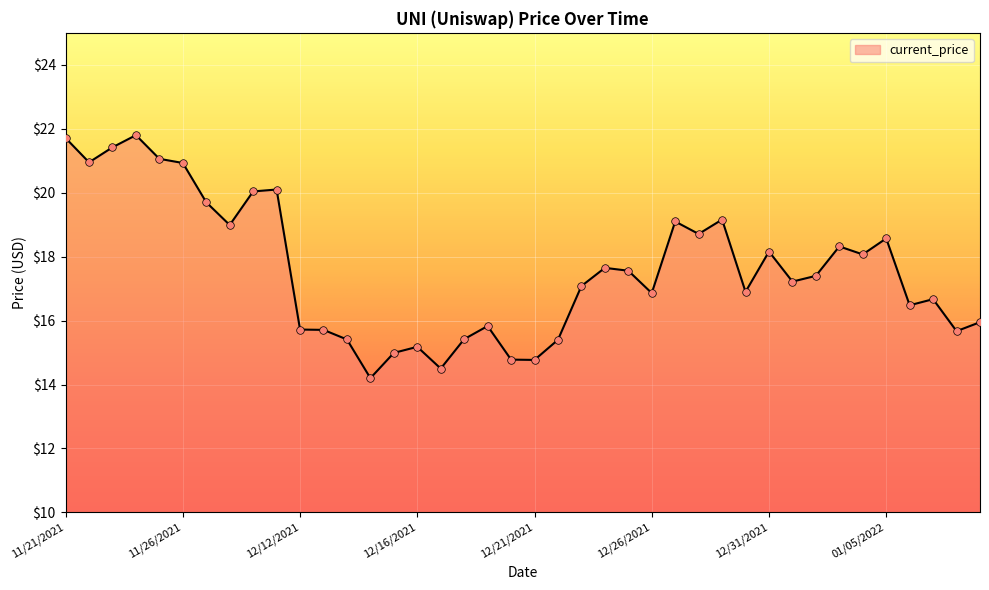

What is the maximum value shown in the chart?

21.8